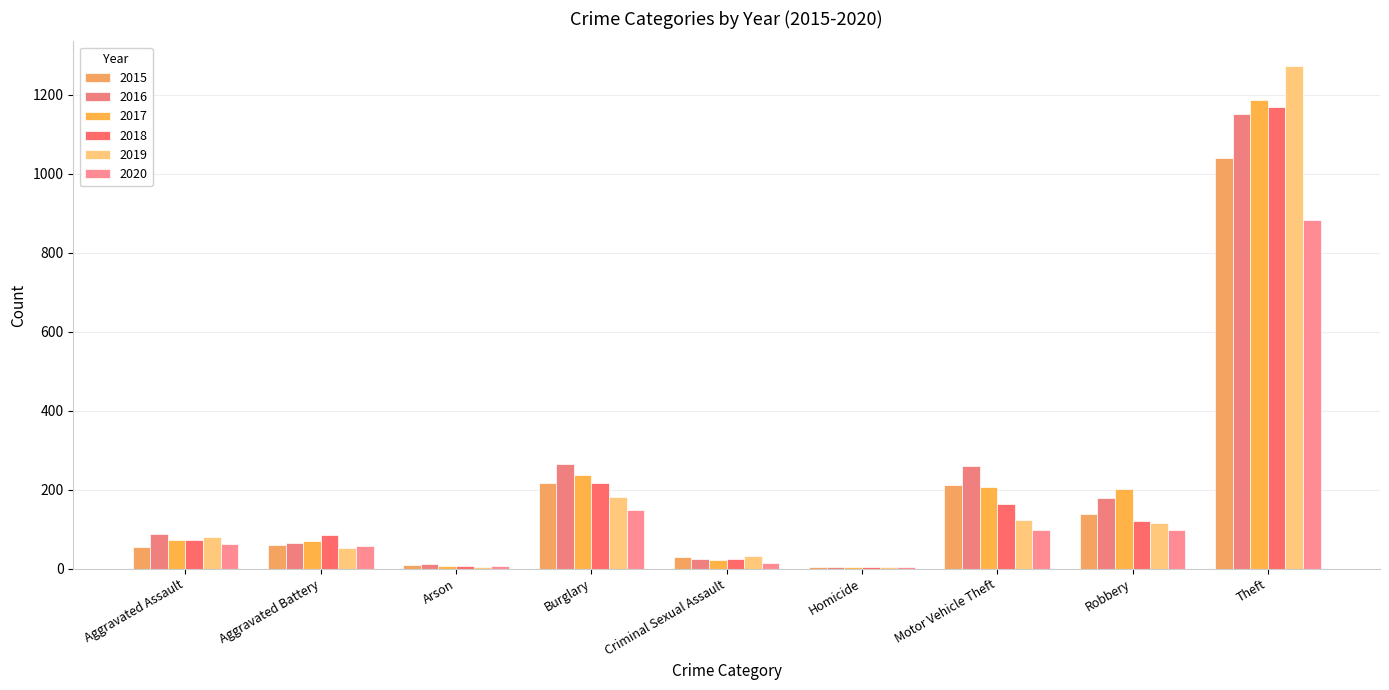

What is the label of the 3rd bar from the left?

Arson